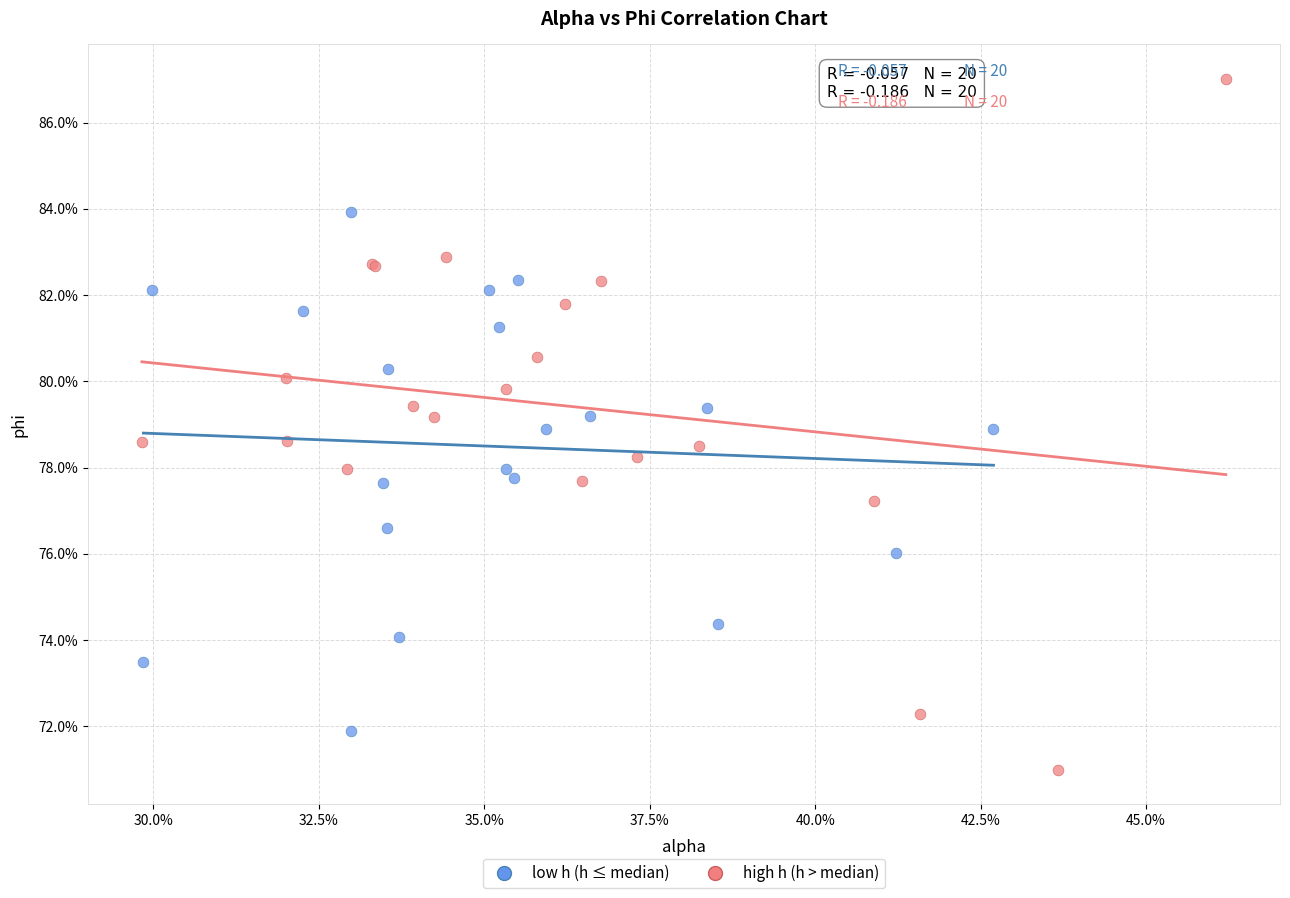

What are all the series names shown in the legend?

low h (h ≤ median), high h (h > median)